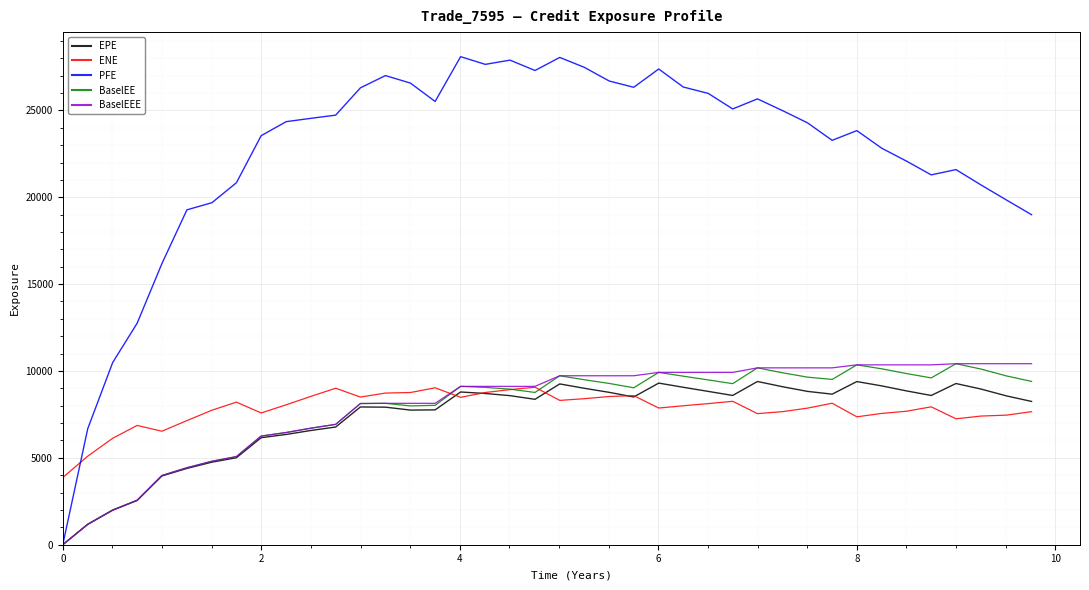

How many values in the PFE series exceed 24545?

20